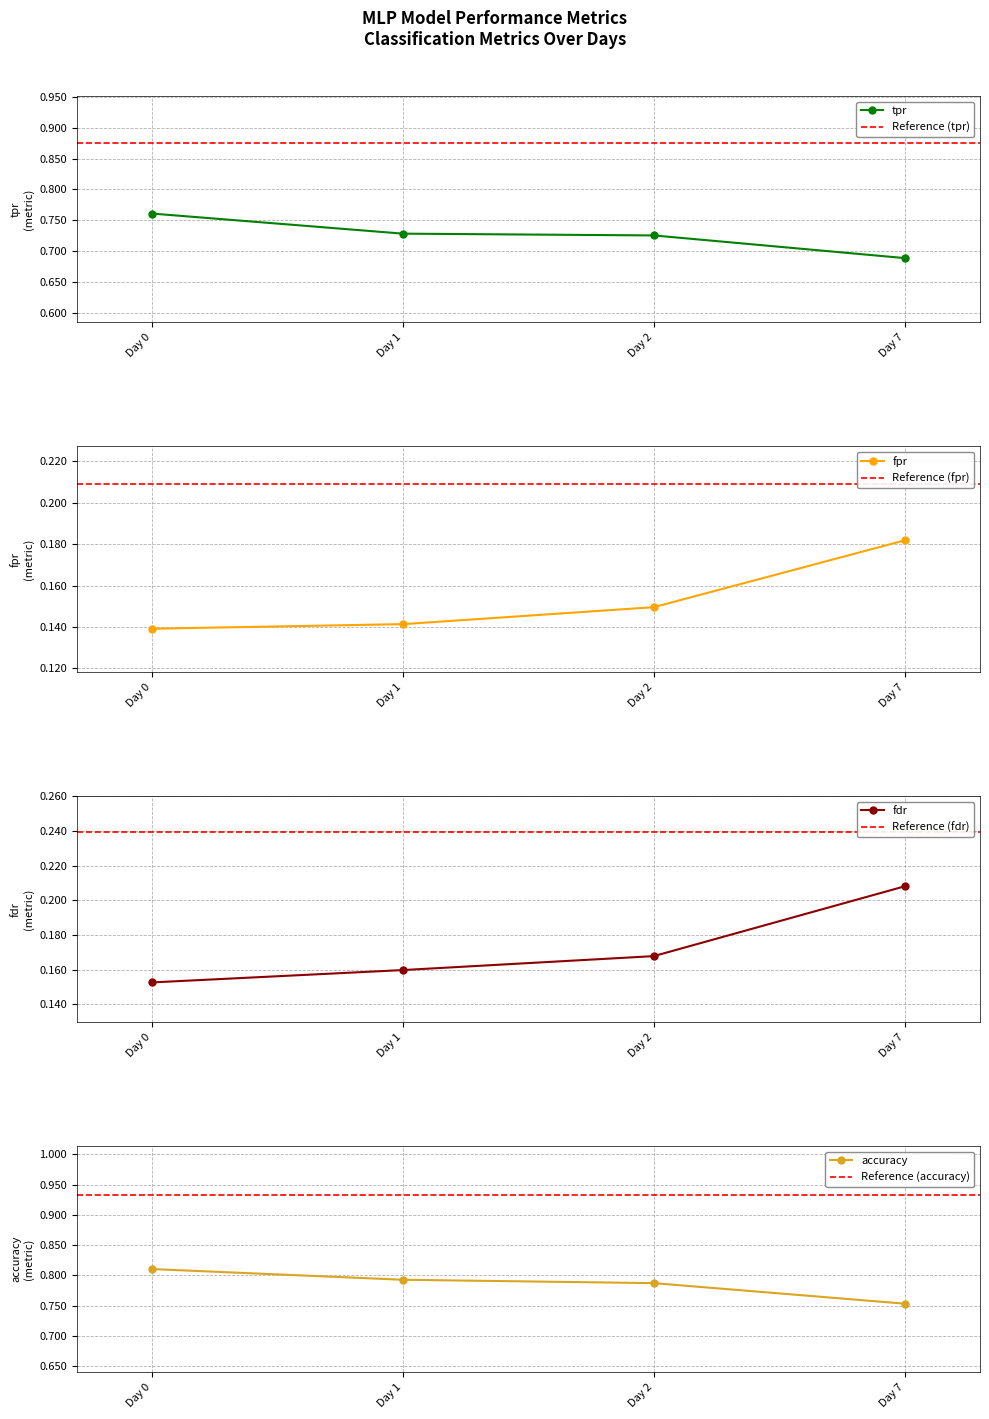

True or false: fpr and tpr intersect in this chart.

False